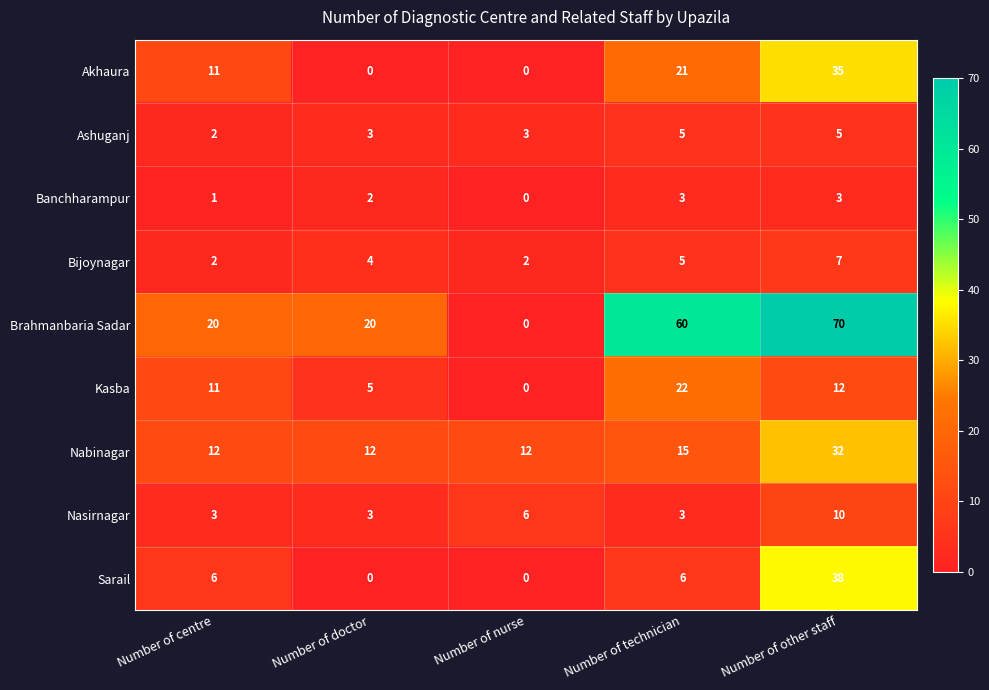

What is the maximum value for Bijoynagar?

7